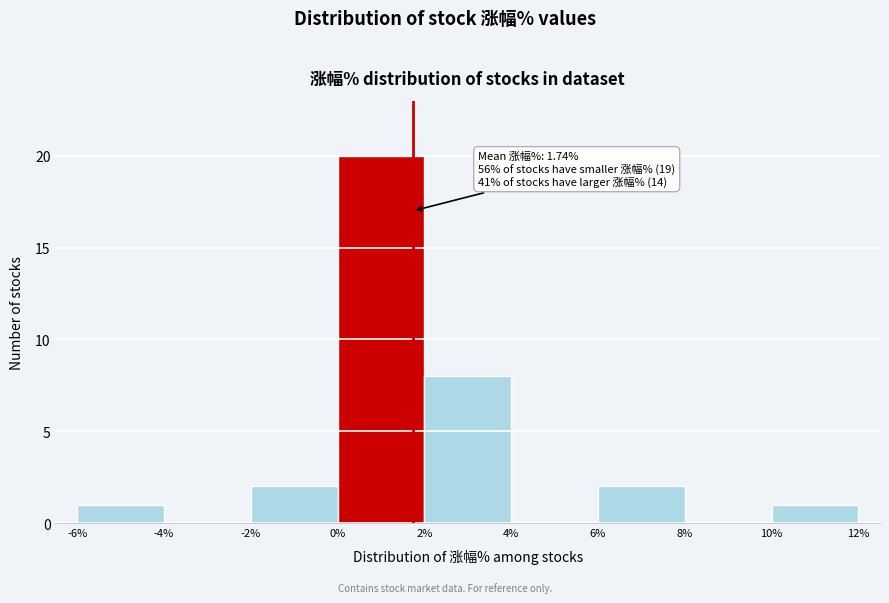

Which range on the x-axis has the tallest bar?

0% to 2%